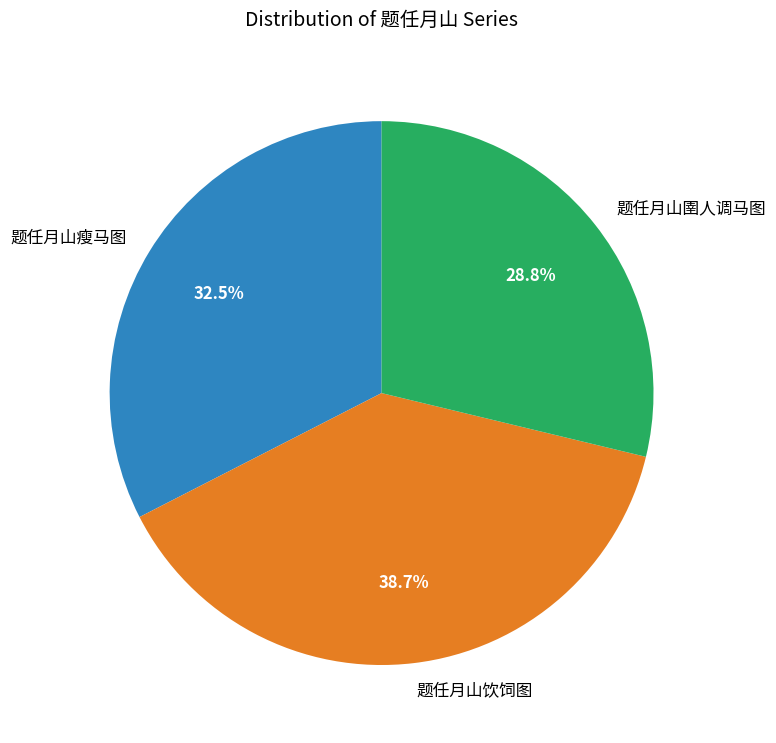

Is it true that 题任月山圉人调马图 is 29% of the pie?

True